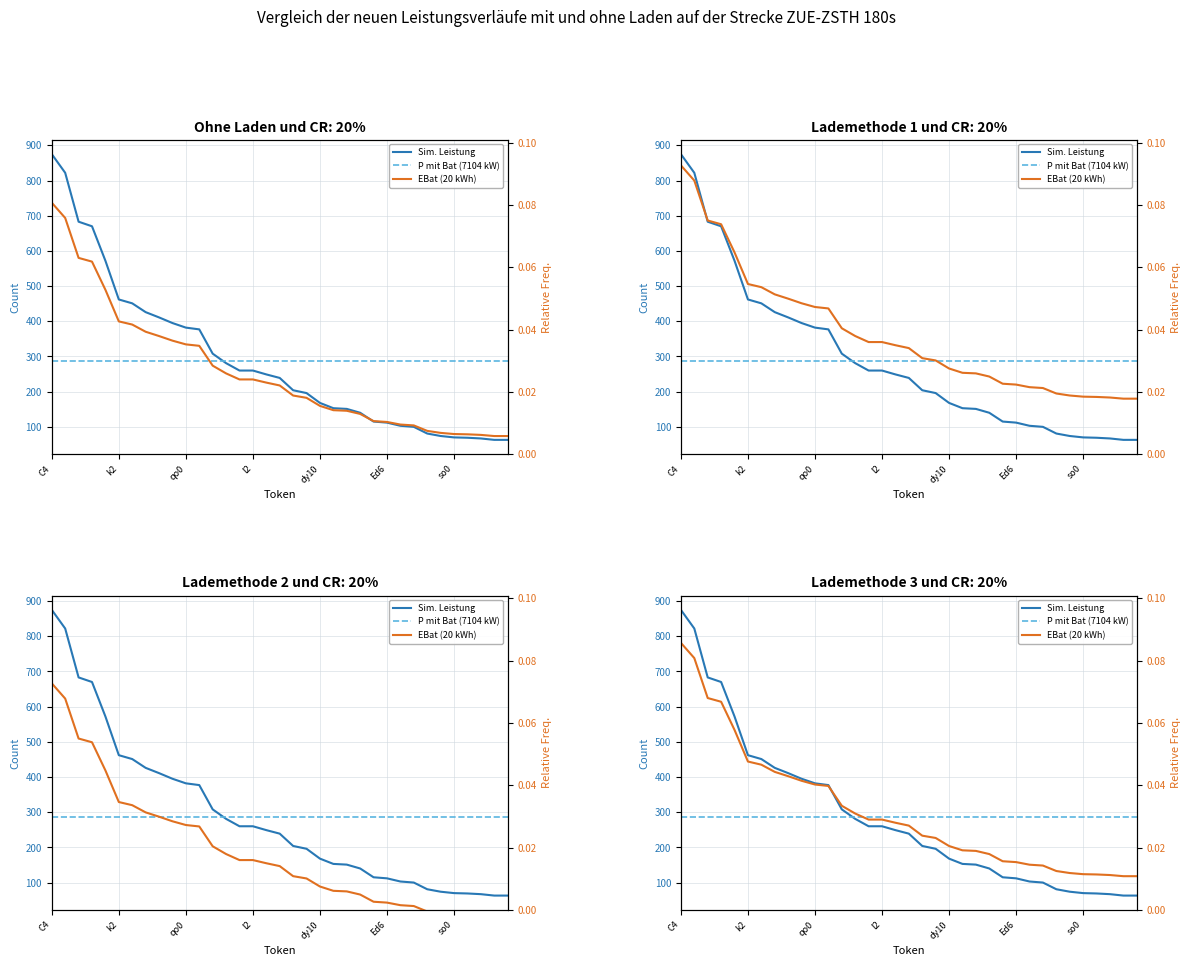

What is the spread (max minus min) of values at 11?

377.0